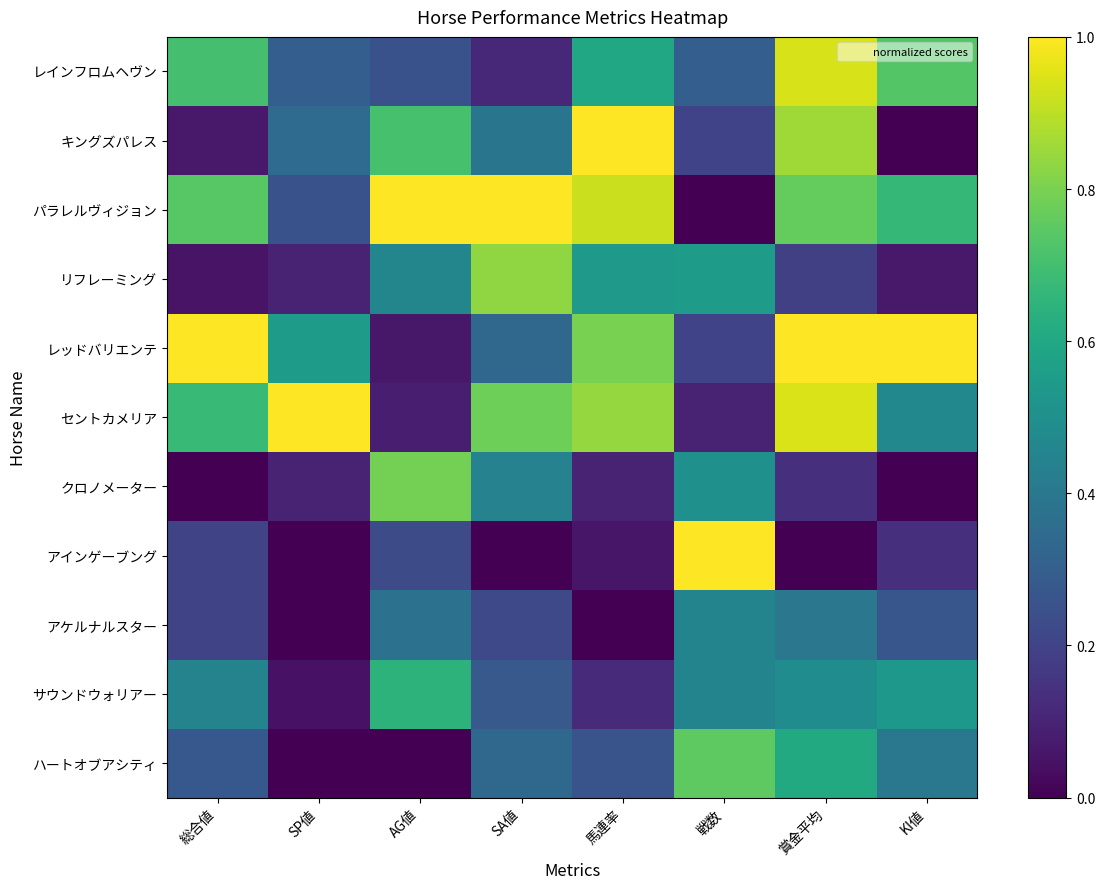

Which series has the largest range (max minus min)?

キングズパレス